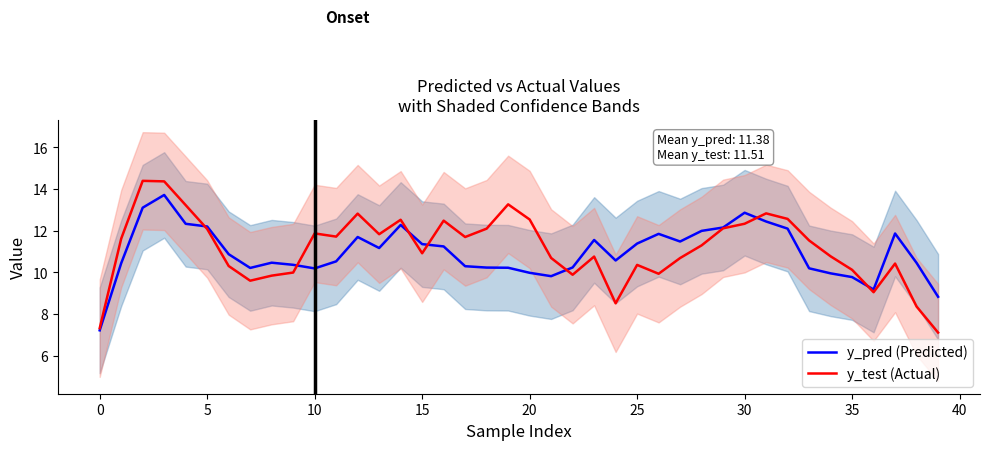

What is the value of the y_pred (Predicted) point at the 1st from the left?

7.2